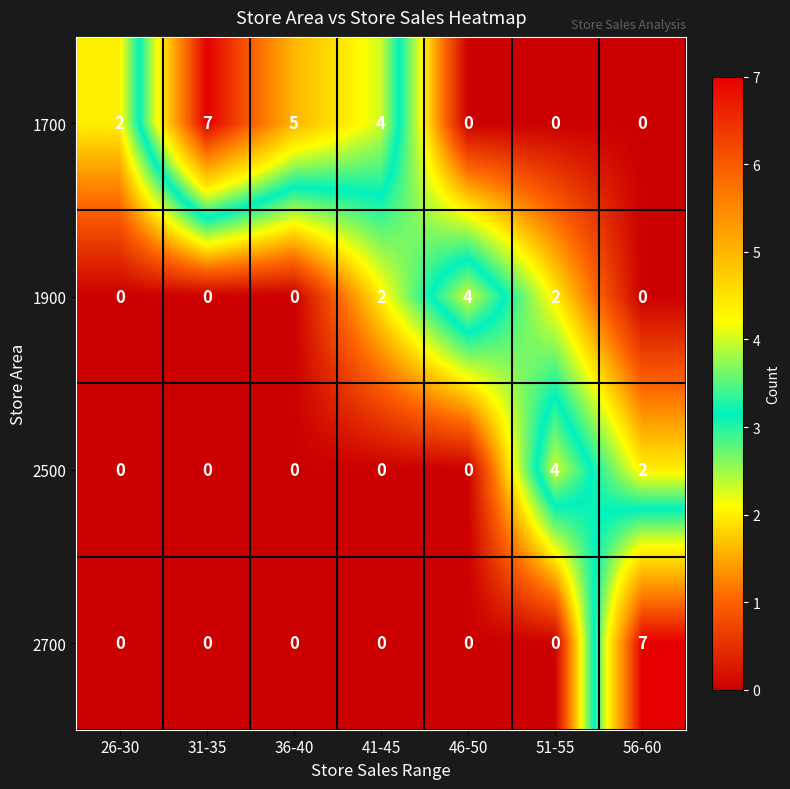

What is the difference between the highest and lowest values at 31-35?

7